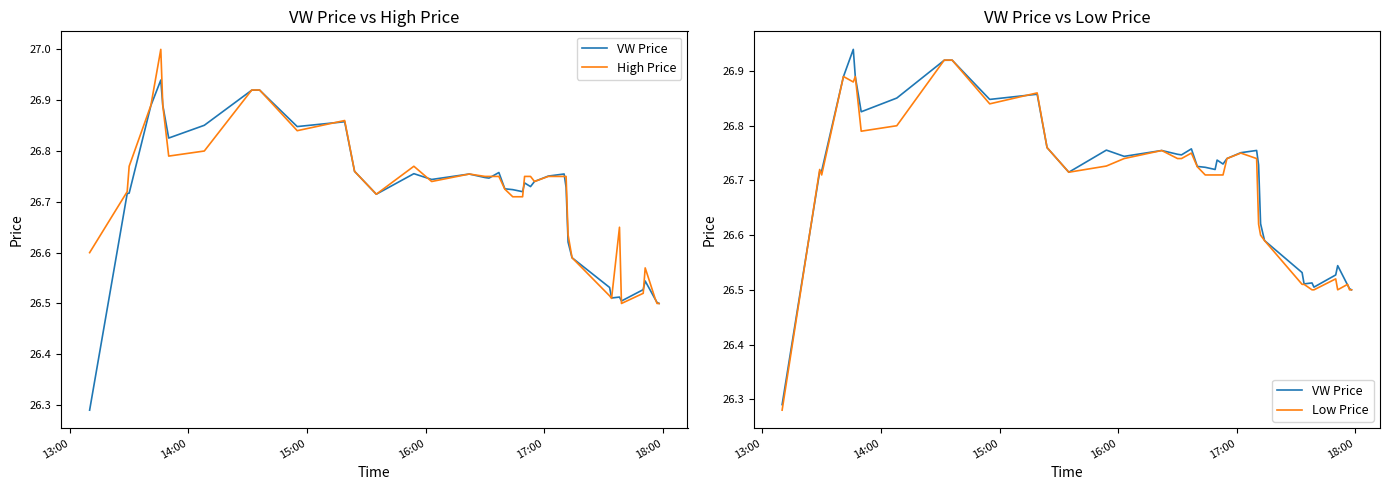

True or false: Low Price and High Price intersect in this chart.

False